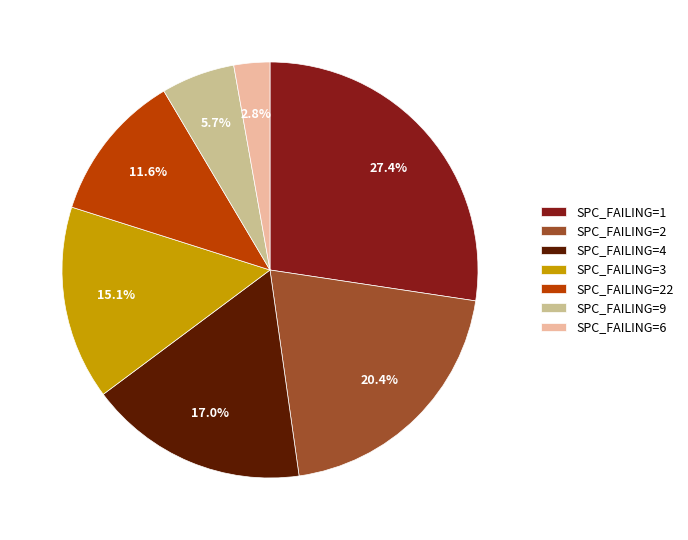

What is the largest slice in the pie chart?

SPC_FAILING=1